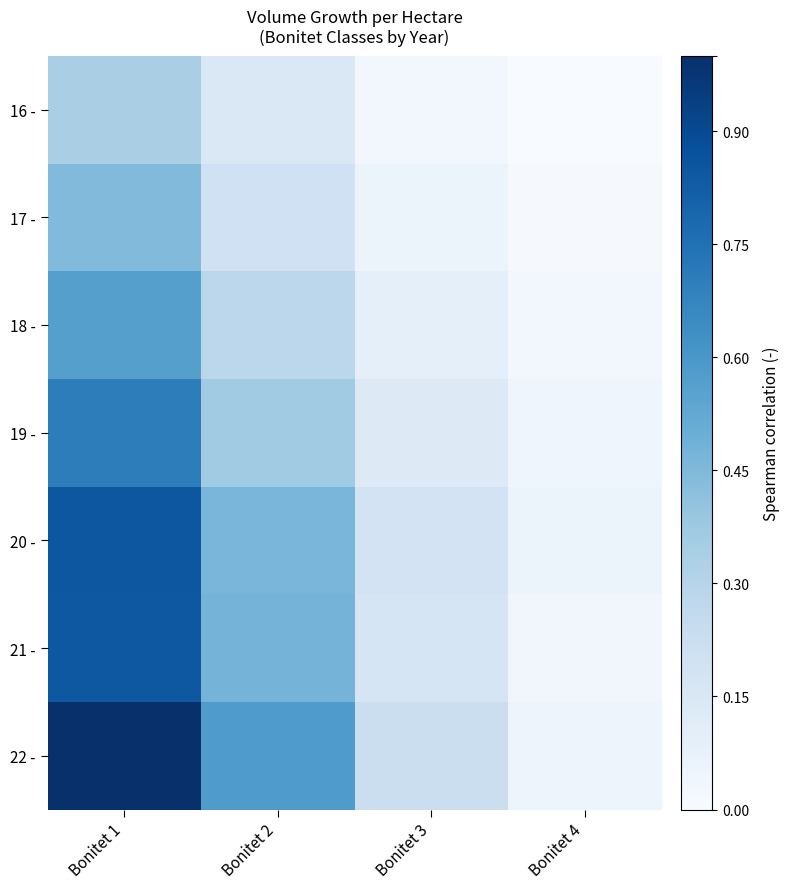

At which category is the sum across all series the highest?

Bonitet 1